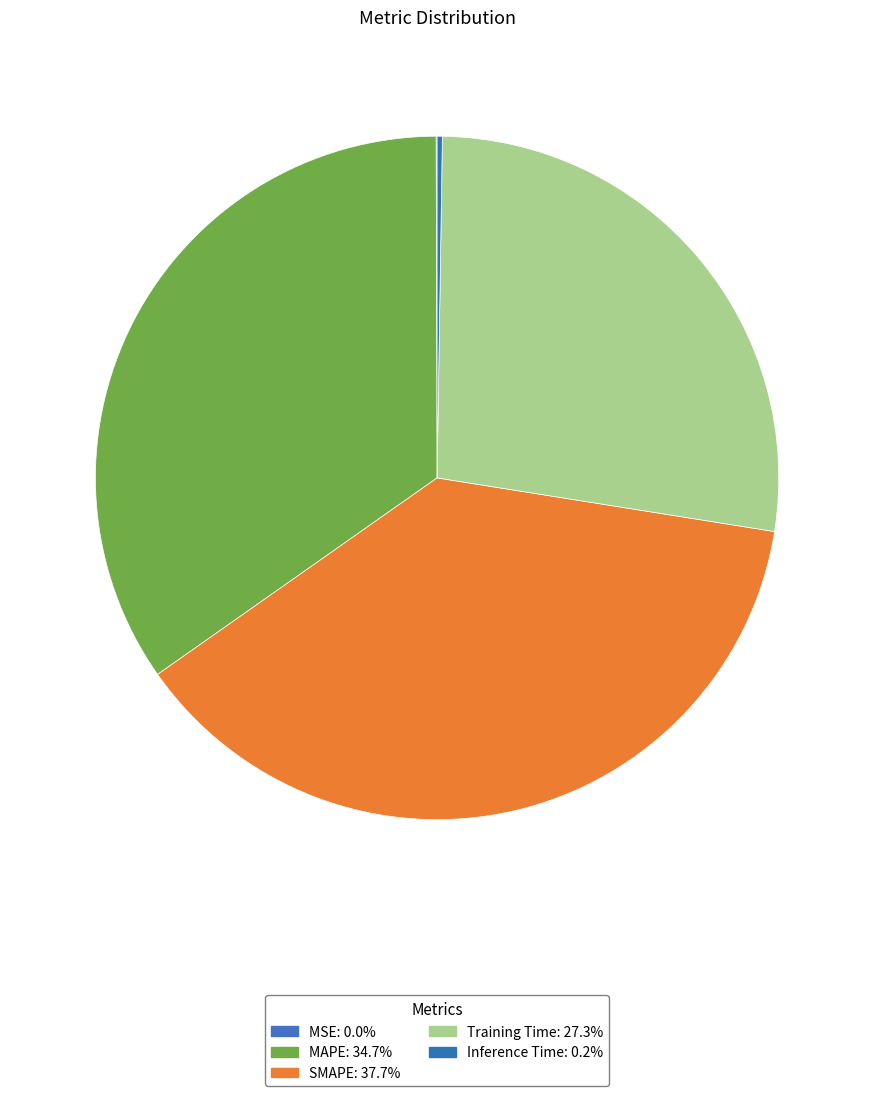

Does MAPE represent more than half of the total?

No